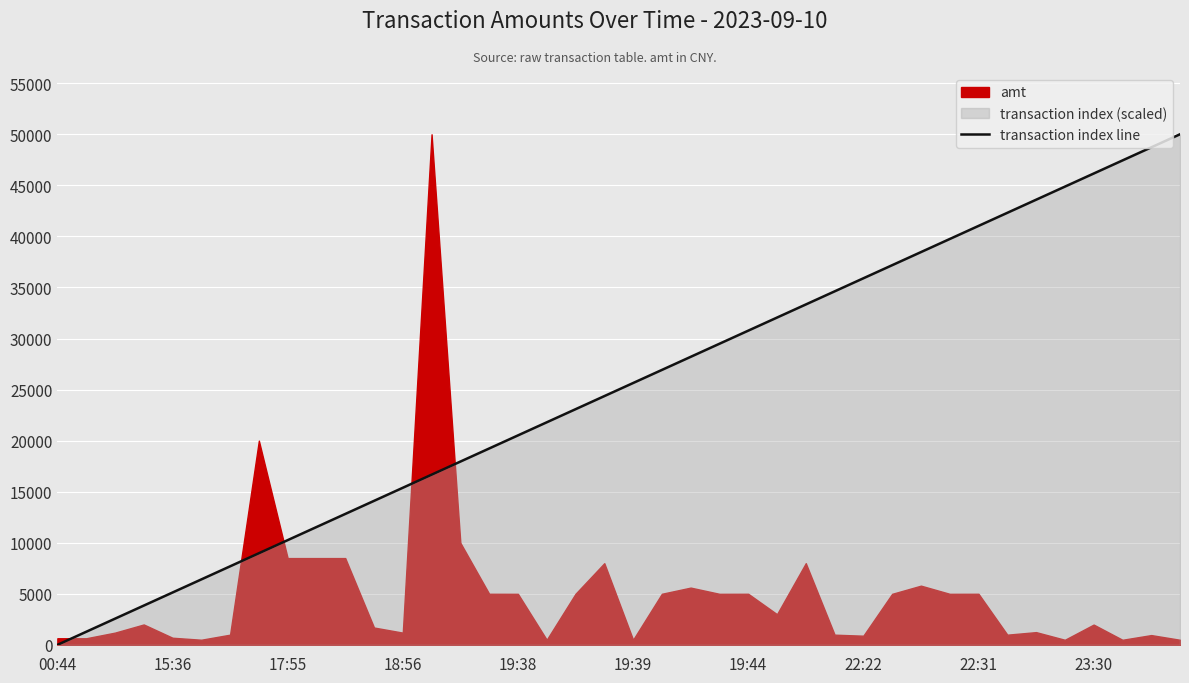

Does the chart display data point markers on the line(s)?

No